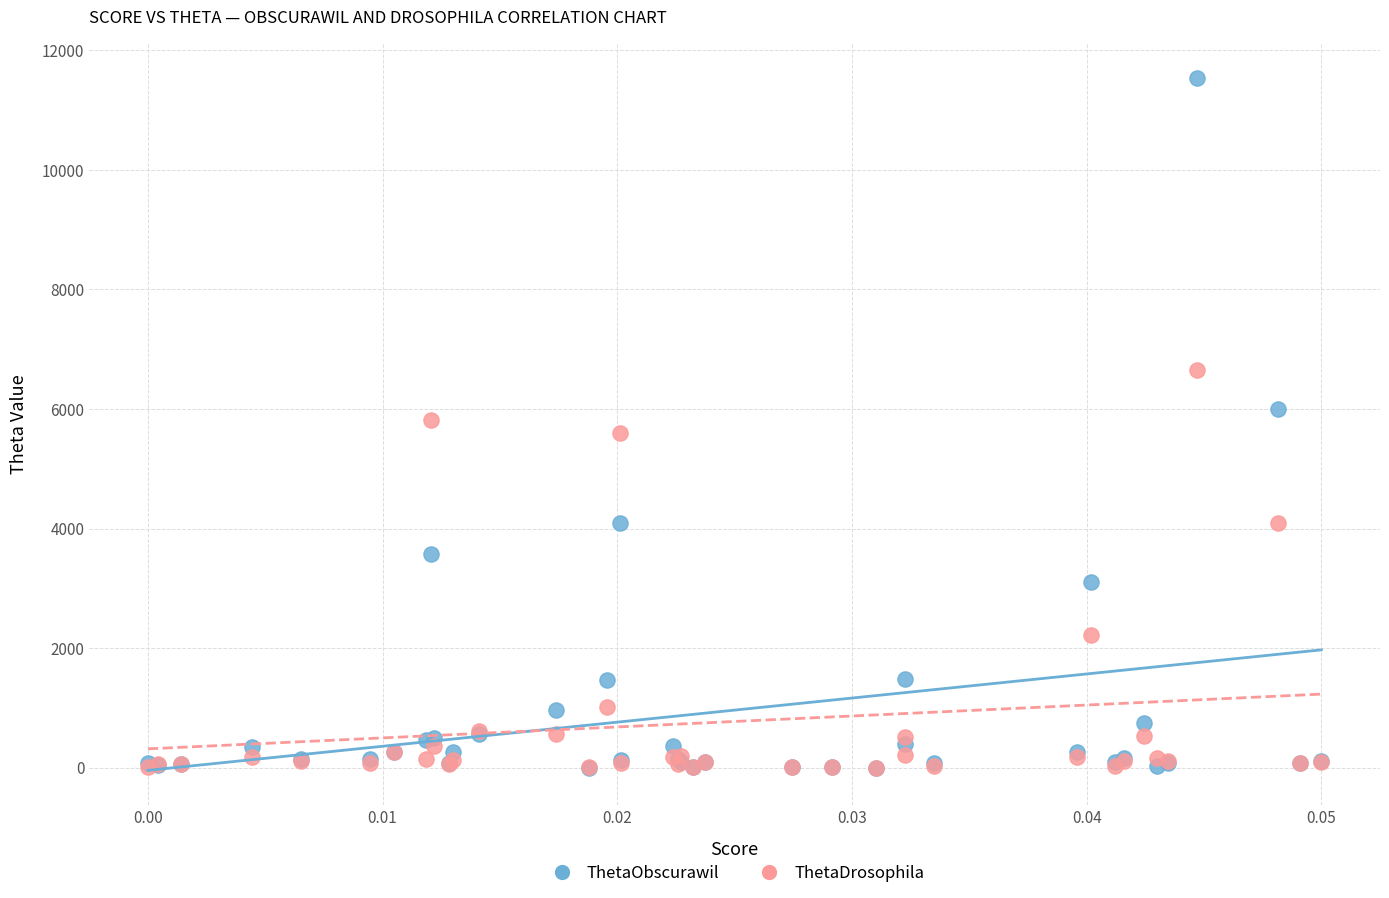

Which series has the largest Y range (max minus min)?

ThetaObscurawil